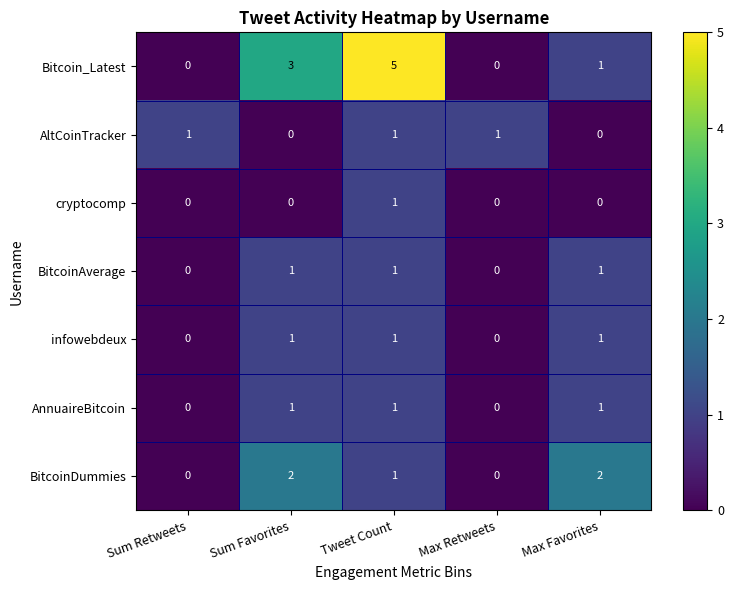

How many series are shown in this chart?

7